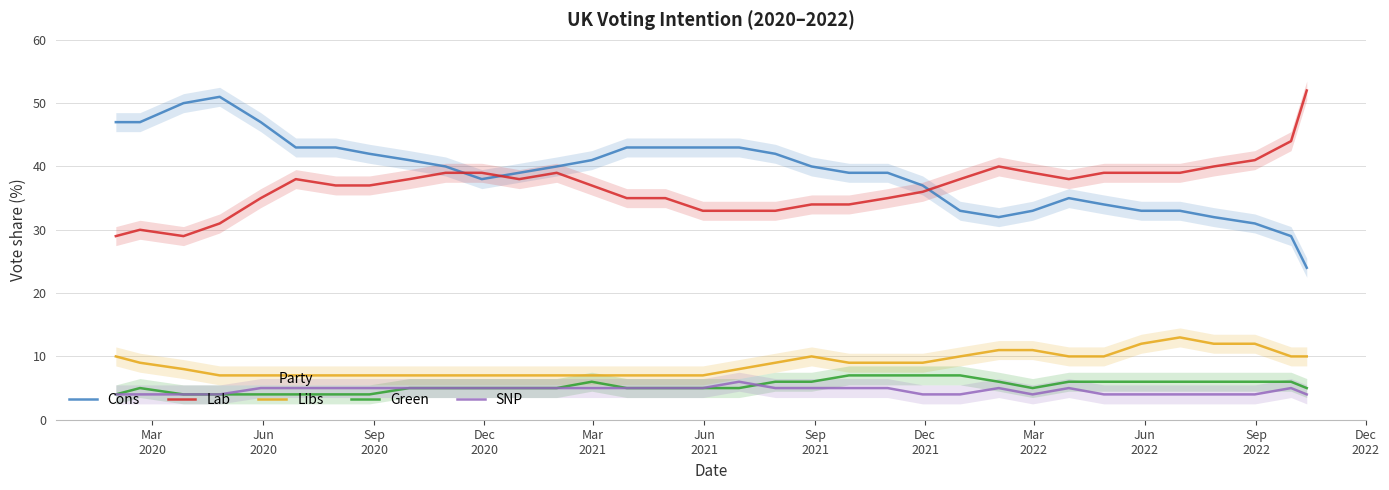

After their last crossing, which series has the higher values: Lab or Cons?

Lab